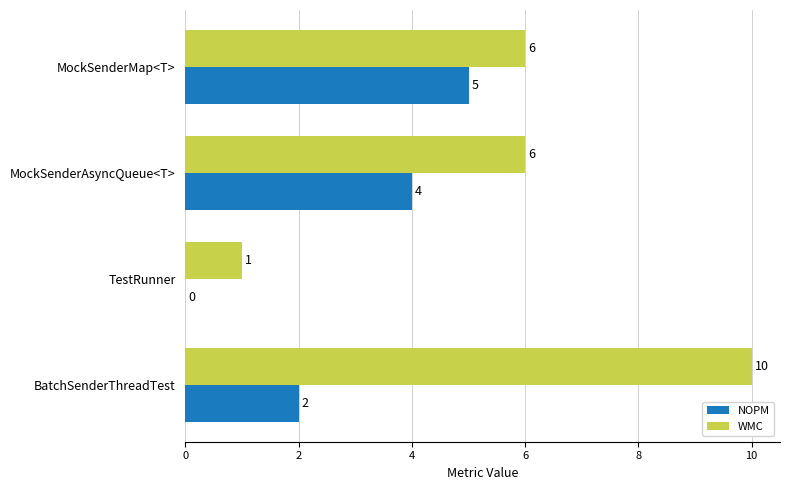

What is the sum of the WMC values at TestRunner and MockSenderAsyncQueue<T>?

7